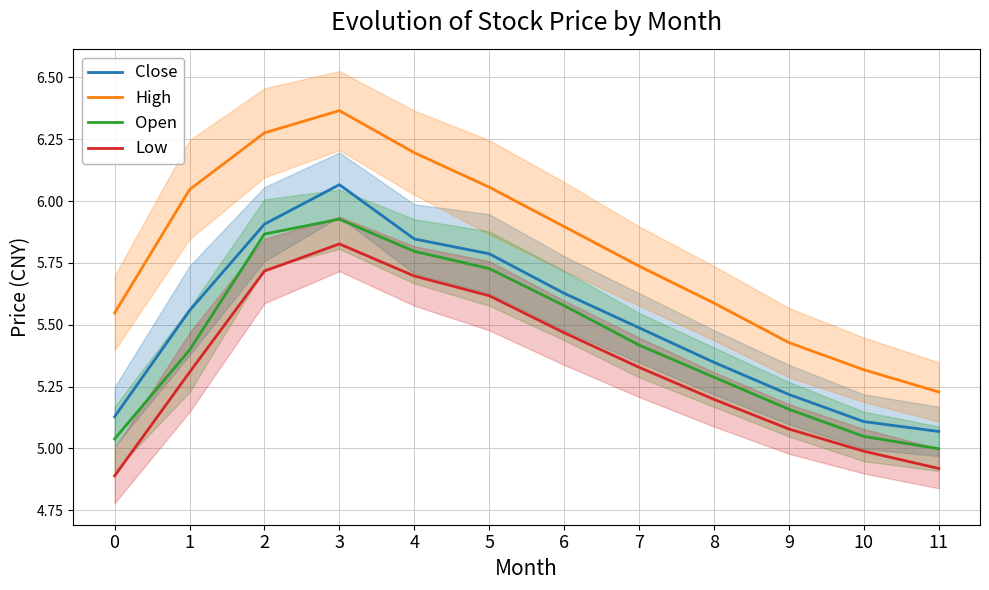

How many values in the Low series are below 5?

3